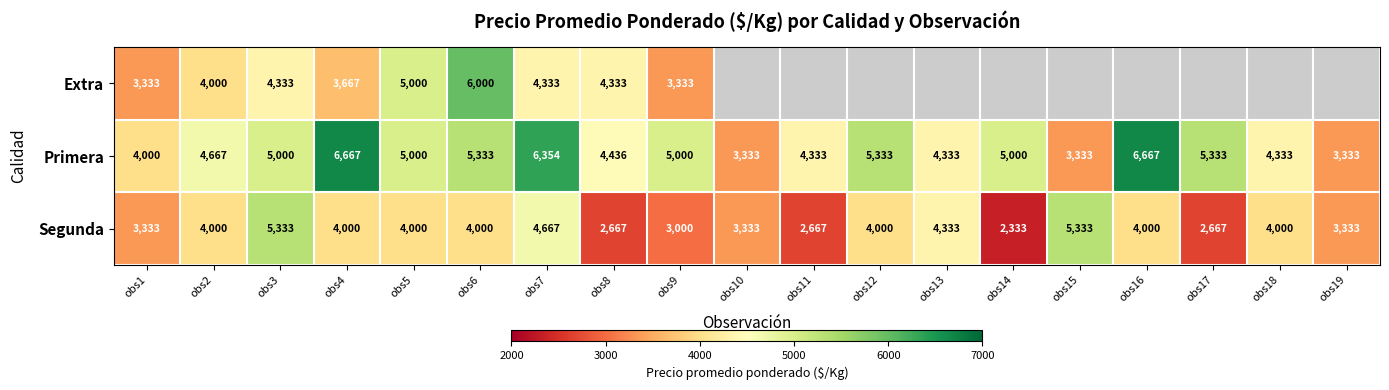

Rank the series at obs6 from highest to lowest value.

Extra, Primera, Segunda